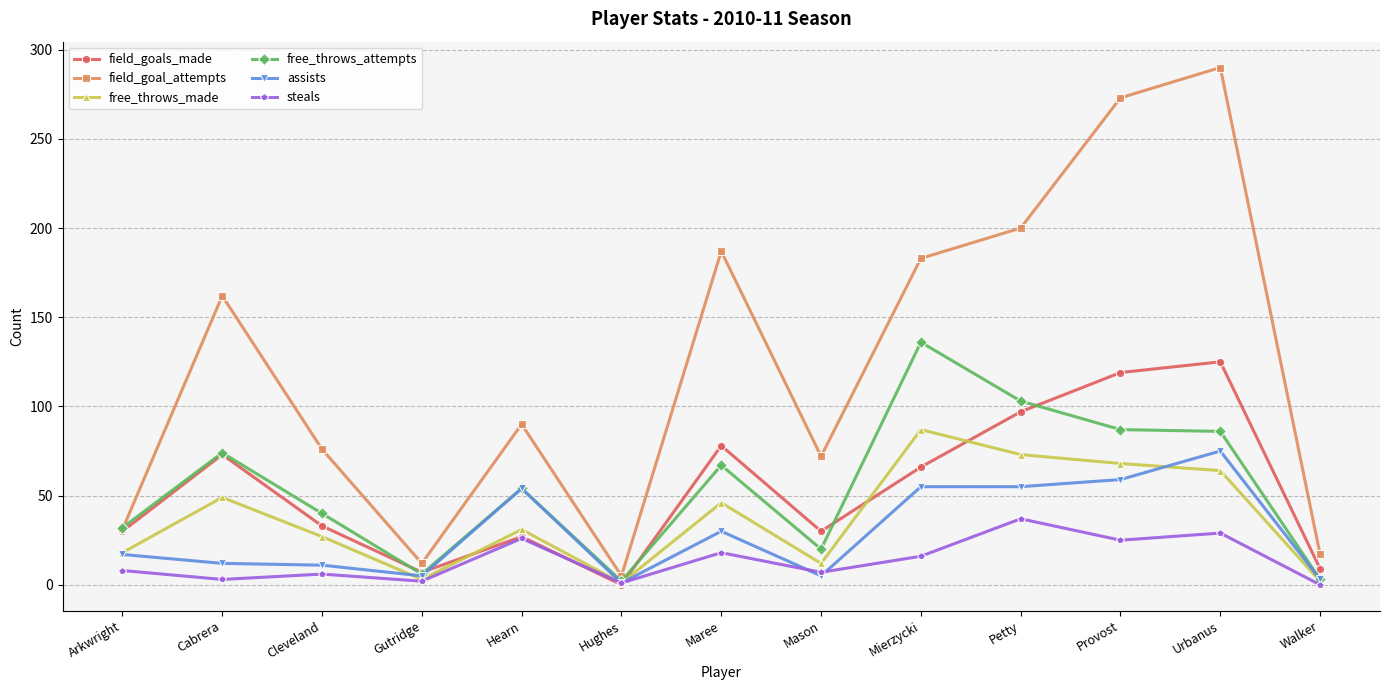

At which category does free_throws_made reach its first local peak?

Cabrera